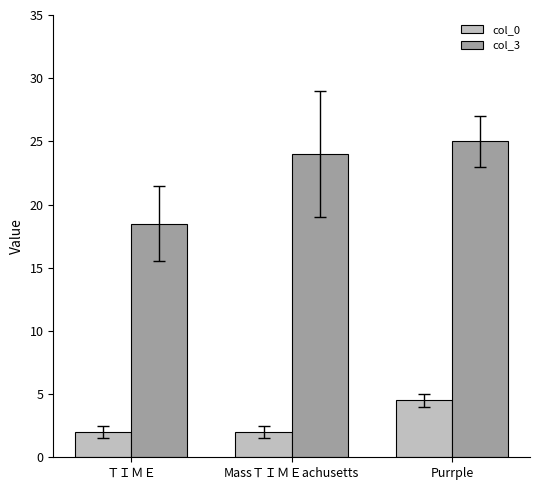

True or false: col_3 has a value of 24.0 at MassＴＩＭＥachusetts.

True